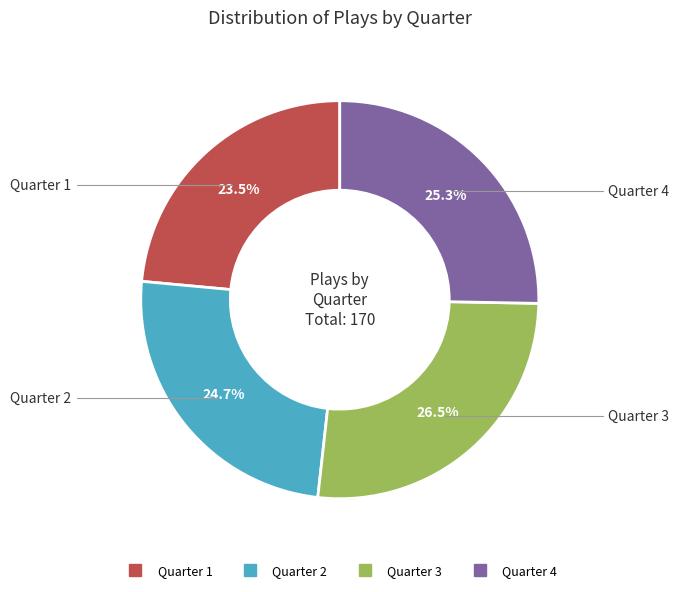

What is the largest slice in the pie chart?

Quarter 3